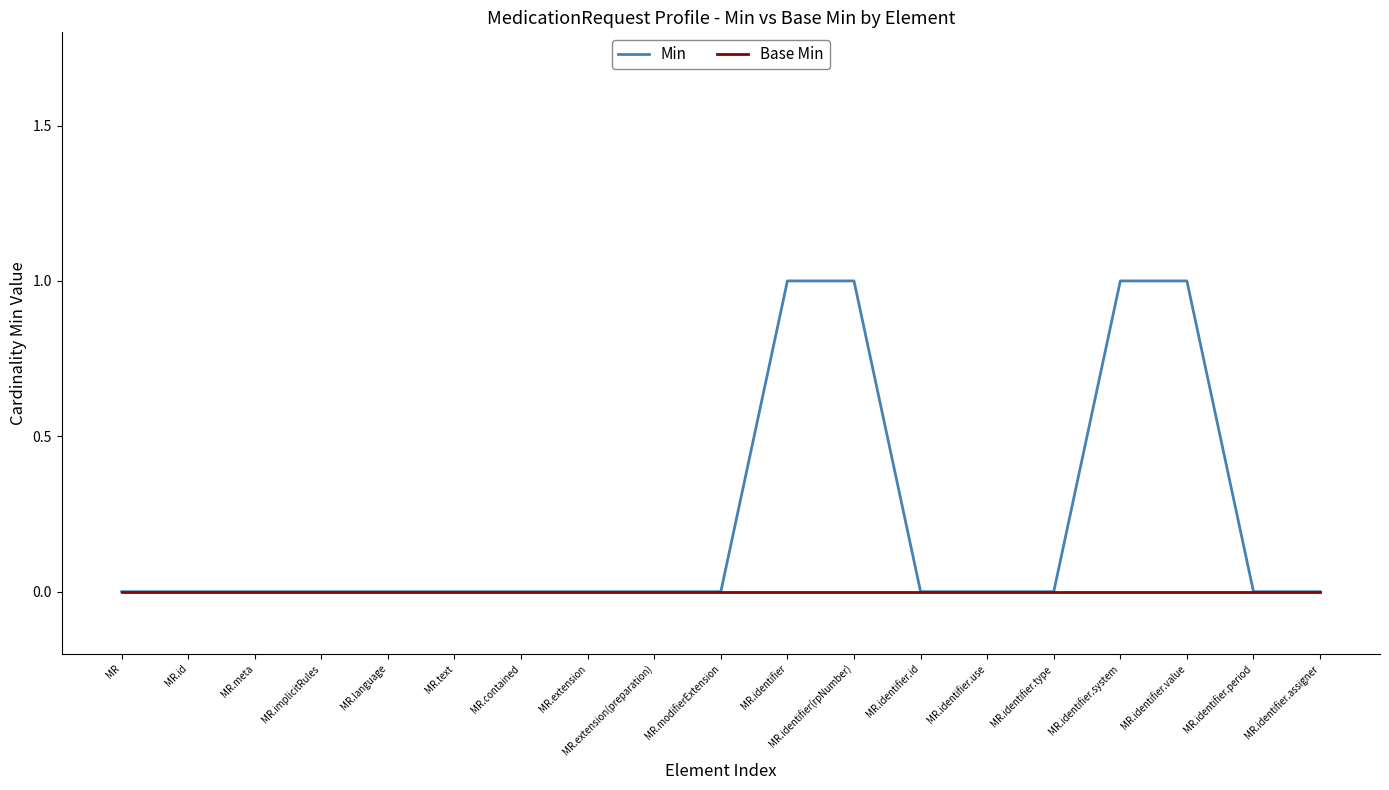

List the series in order of their peak value, lowest first.

Base Min, Min